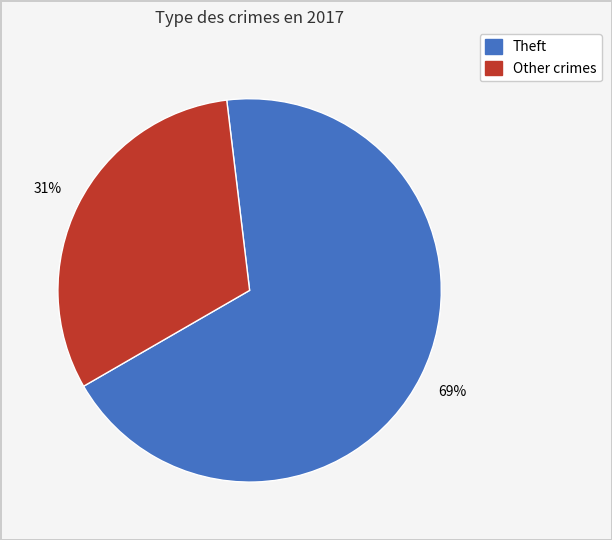

To the nearest percent, what is the combined percentage of Theft and Other crimes?

100%